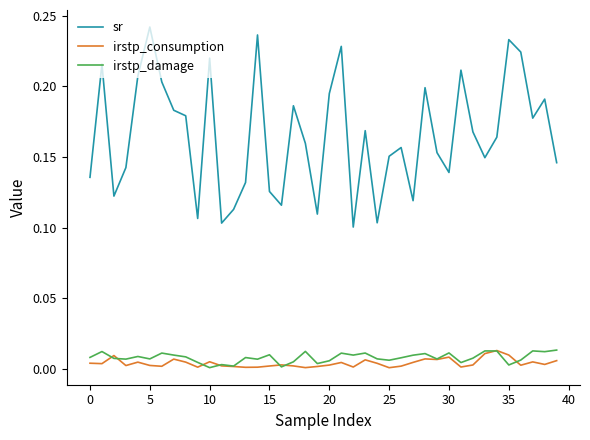

Which series has the largest range (max minus min)?

sr